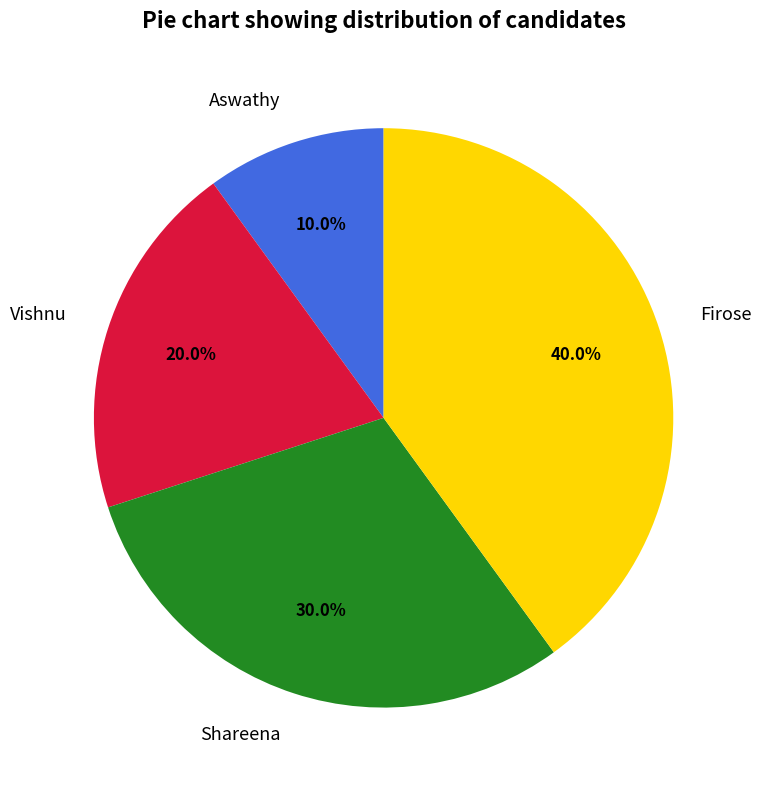

Between Vishnu and Shareena, which is larger?

Shareena